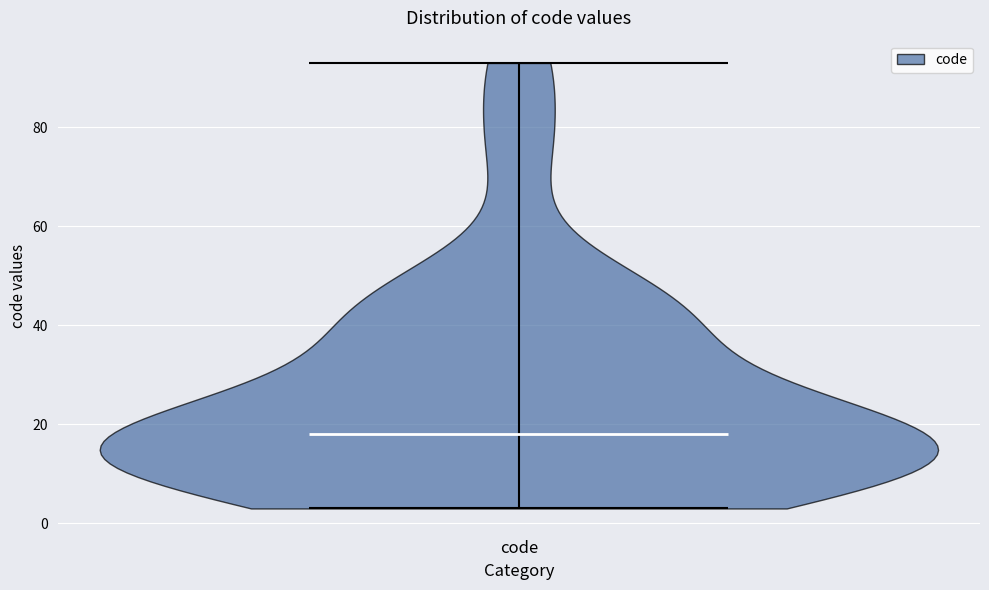

Read this violin plot against the y-axis: where its median line is, and the lowest and highest points the violin reaches. The values are not printed on the chart, so give them approximately, as read against the axis.

median line 18, lowest point 4, highest point 94